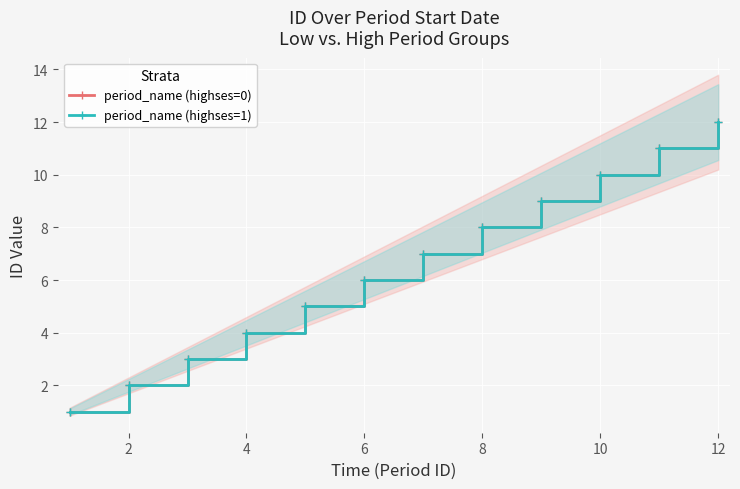

Between 8 and 8, which series saw the biggest shift?

period_name (highses=0)